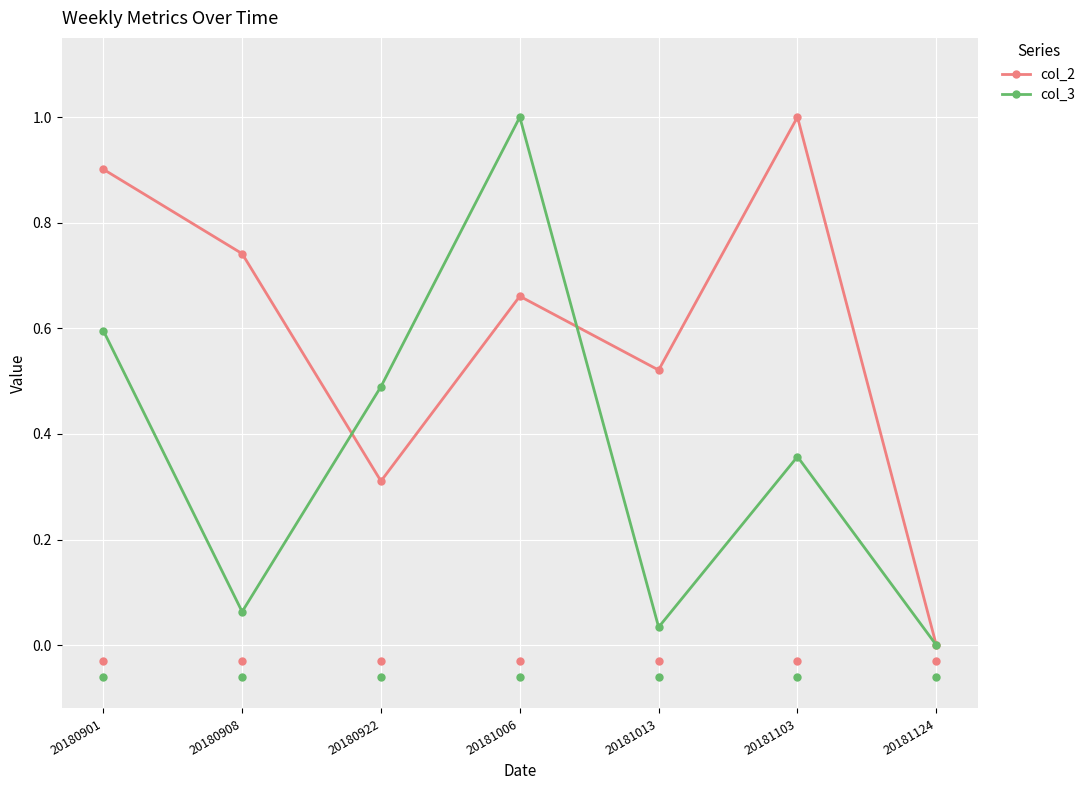

What is the total value across all series at 20180908?

0.8